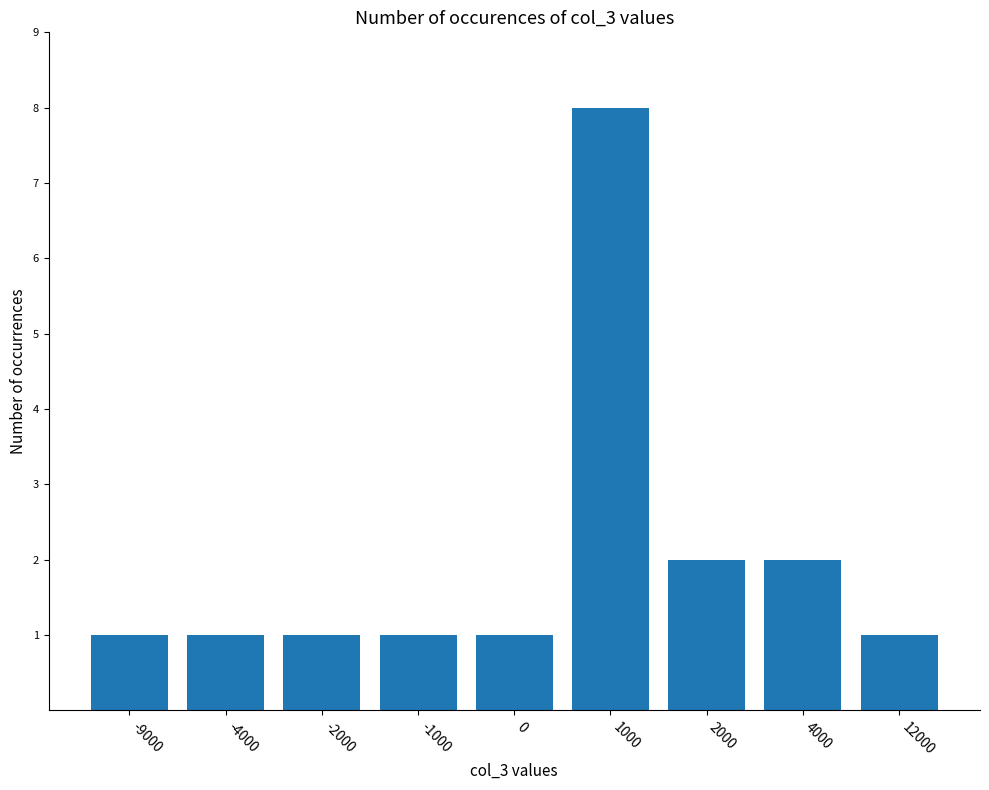

Reading left to right, transcribe all the data shown in this chart.

-9000=1	-4000=1	-2000=1	-1000=1	0=1	1000=8	2000=2	4000=2	12000=1